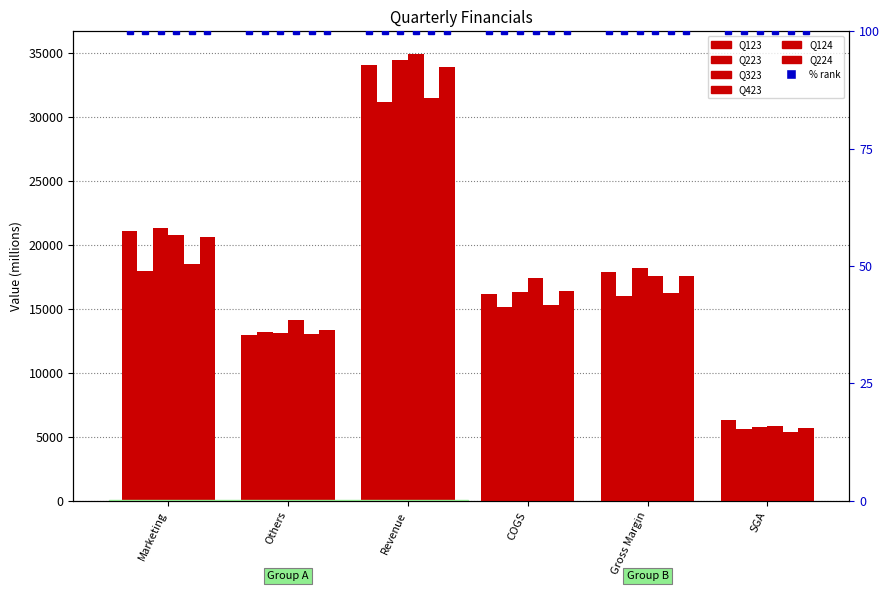

How many values in the Q124 series are below 16222?

3